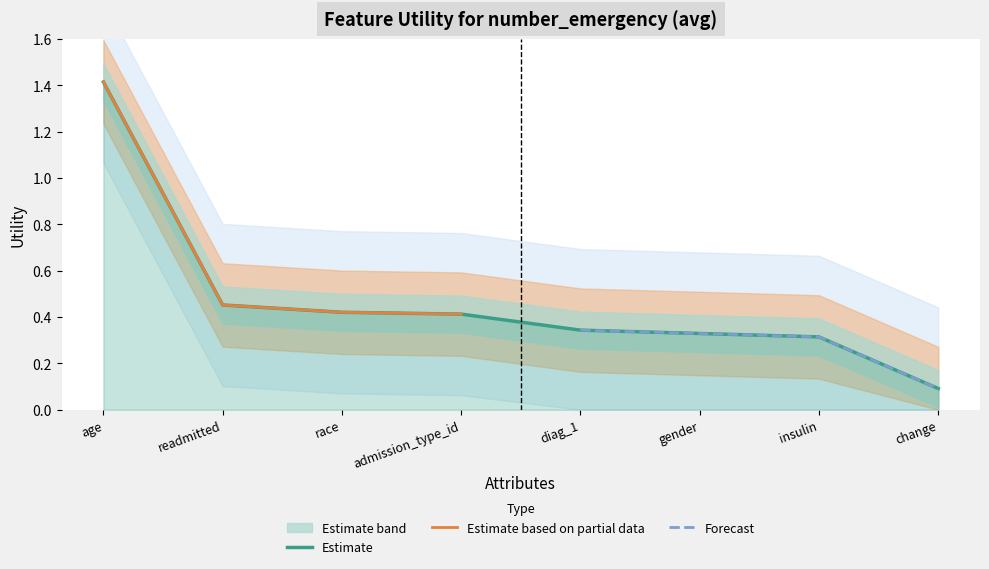

What is the difference between the maximum and minimum values?

1.3